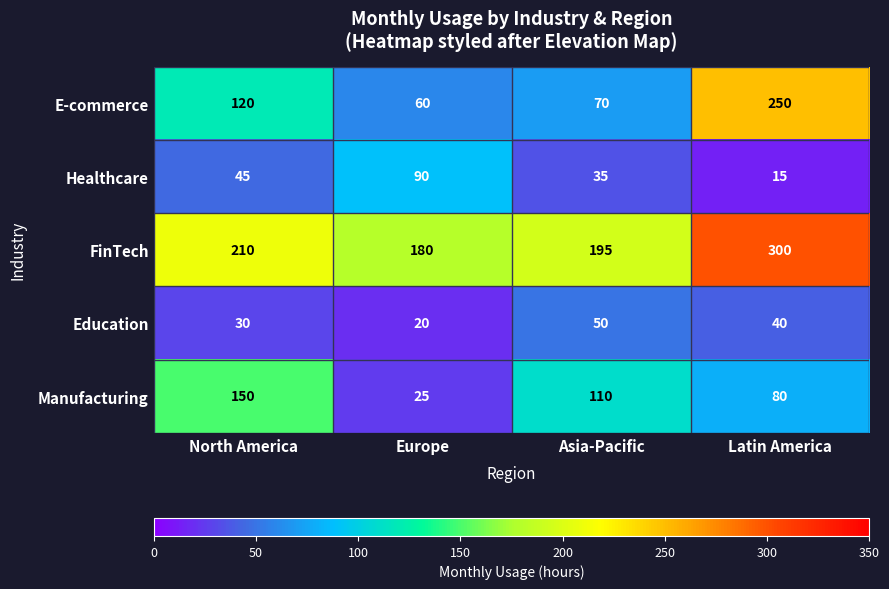

The E-commerce series shows 120 at North America. True or false?

True